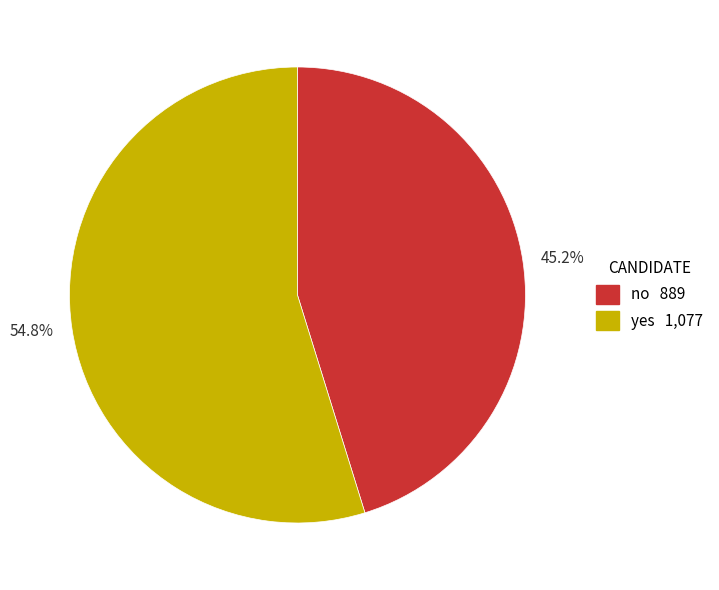

To the nearest percent, what portion does yes represent?

55%